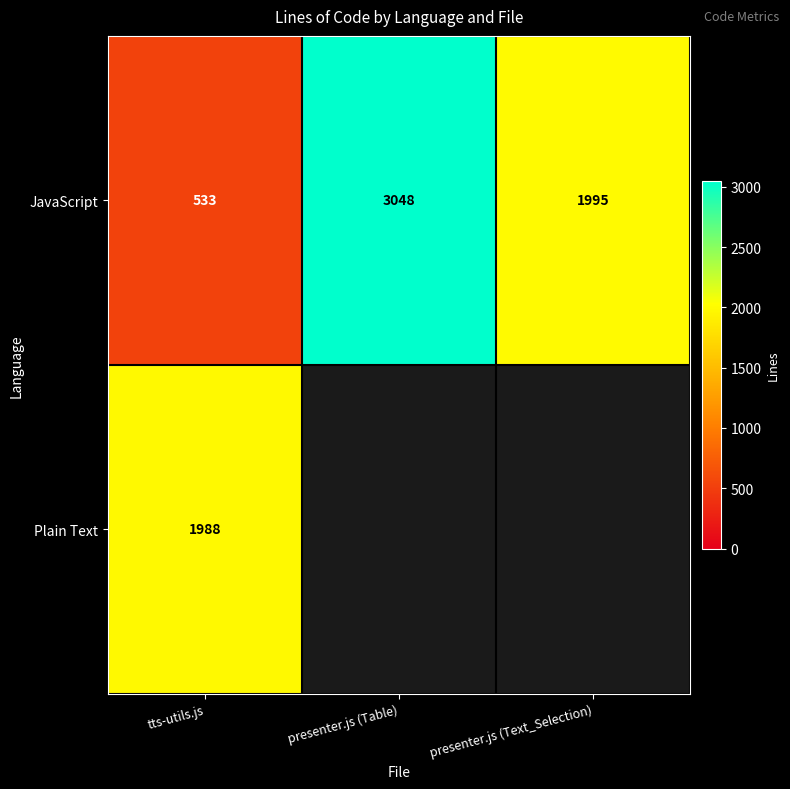

Is the value of Plain Text at tts-utils.js greater than the value of JavaScript at presenter.js (Text_Selection)?

No